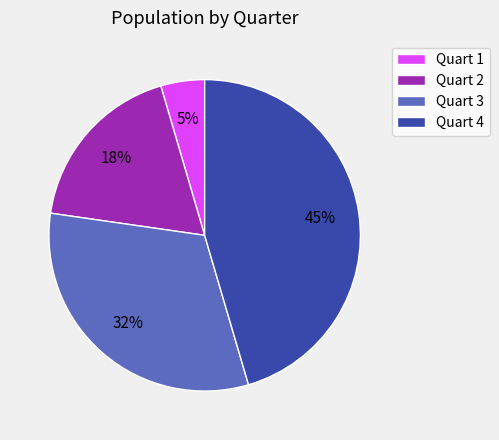

Which slice is the largest?

Quart 4